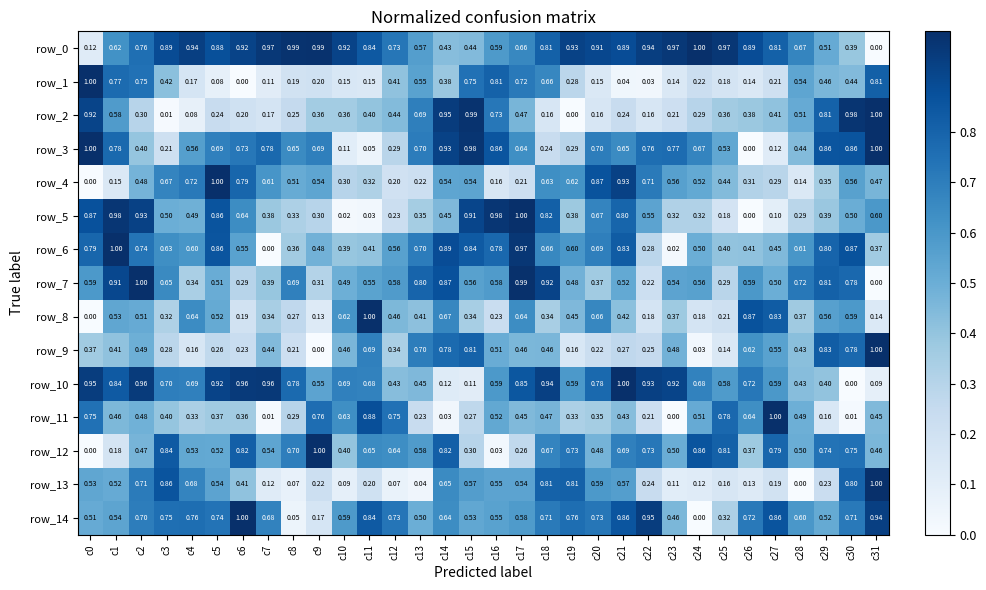

At which category does the chart reach its peak across all series?

c24